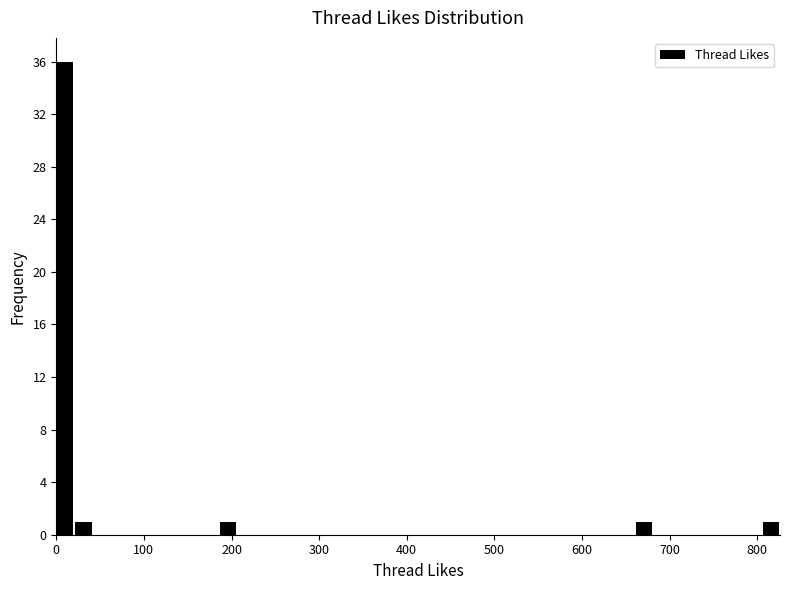

Around what value on the x-axis is the tallest bar? Give the approximate position of its centre, as read against the axis.

10